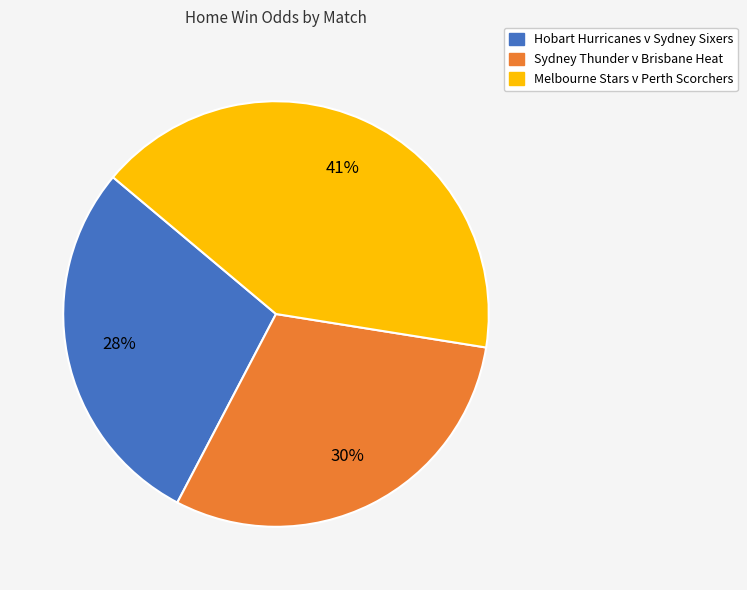

What is the ratio of the value at Melbourne Stars v Perth Scorchers to the value at Hobart Hurricanes v Sydney Sixers?

1.5